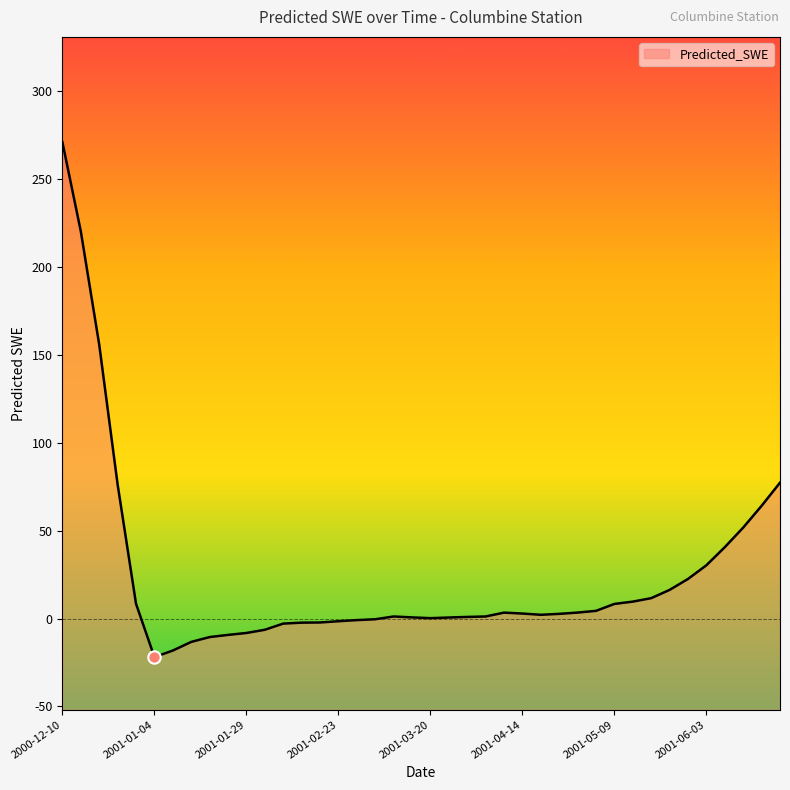

What is the ratio of the value at 2001-03-15 to the value at 2001-05-09?

0.1